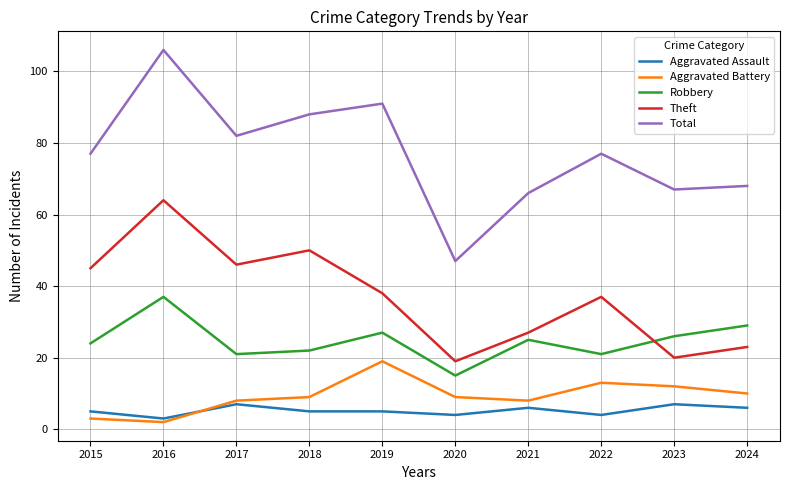

What is the spread (max minus min) of values at 2022?

73